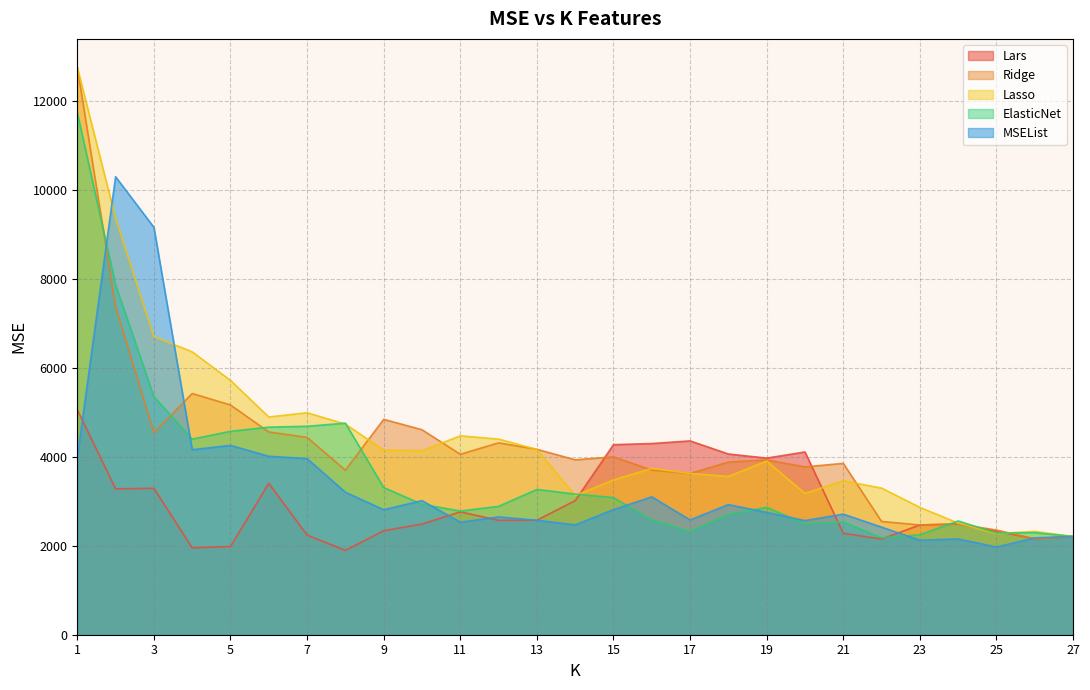

Is it true that Lars equals 4065.4 at 18?

True